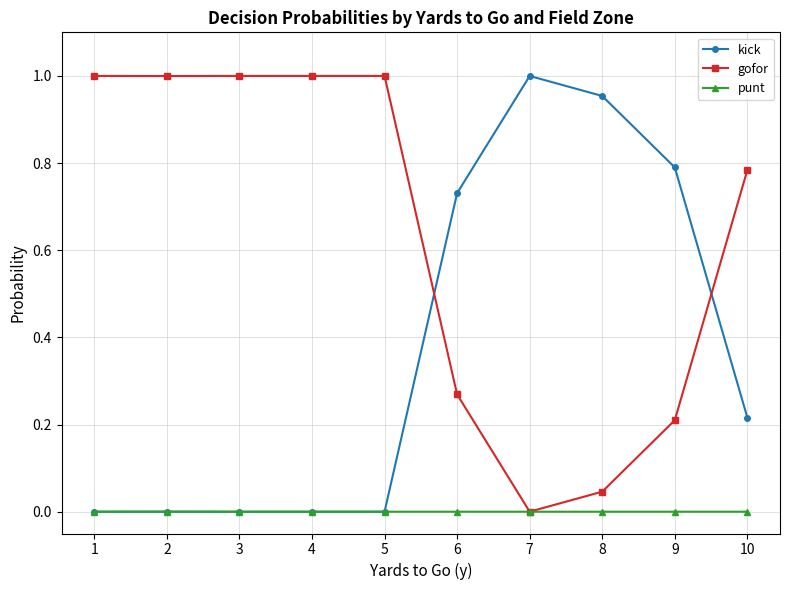

Is it true that gofor equals 1.0 at 3?

True